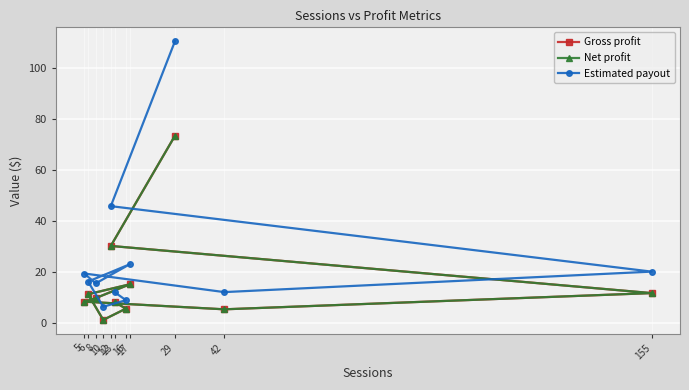

How many lines are shown in the chart?

3